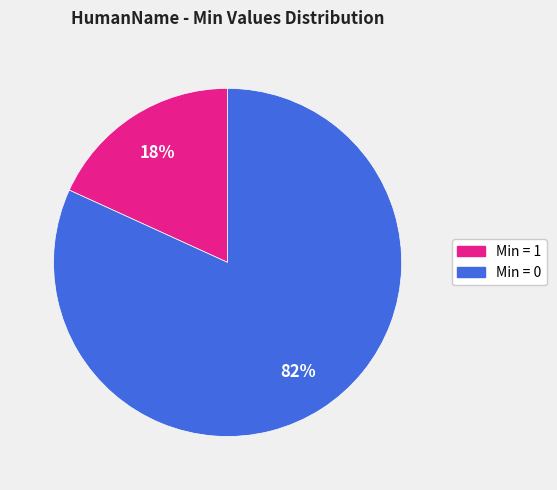

To the nearest percent, what is the difference between the largest and smallest slice percentages?

64%